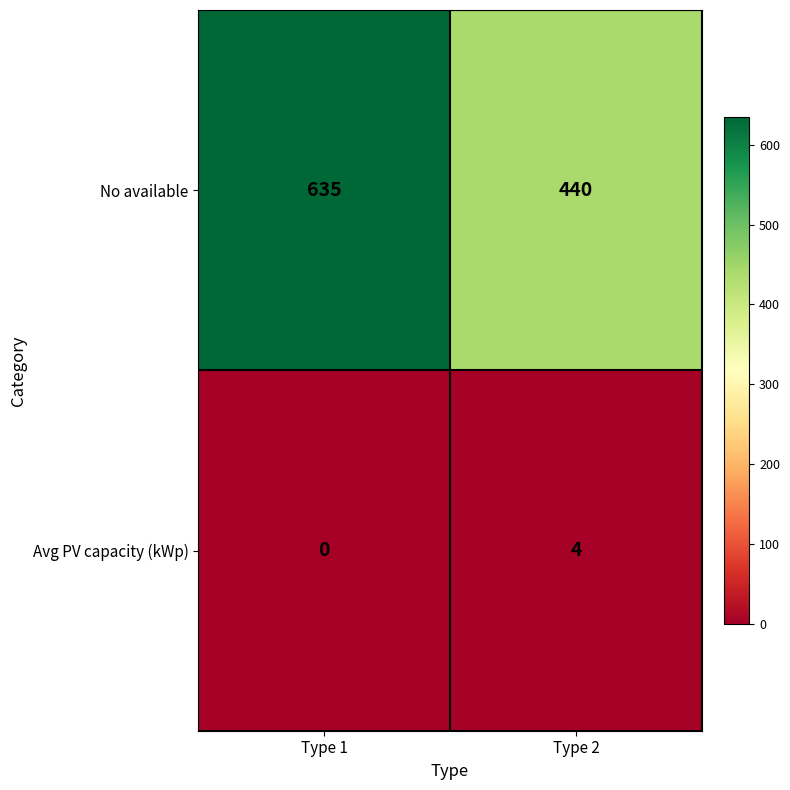

What is the total value across all series at Type 1?

635